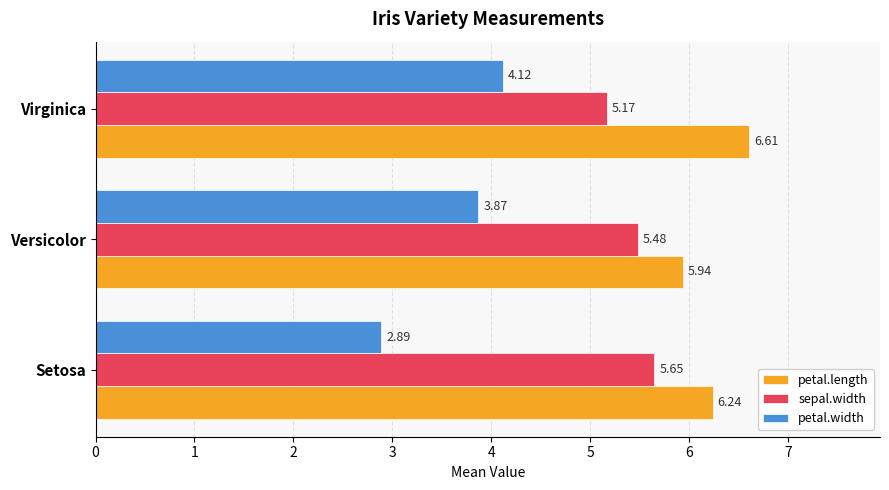

How many distinct data groups are displayed?

3